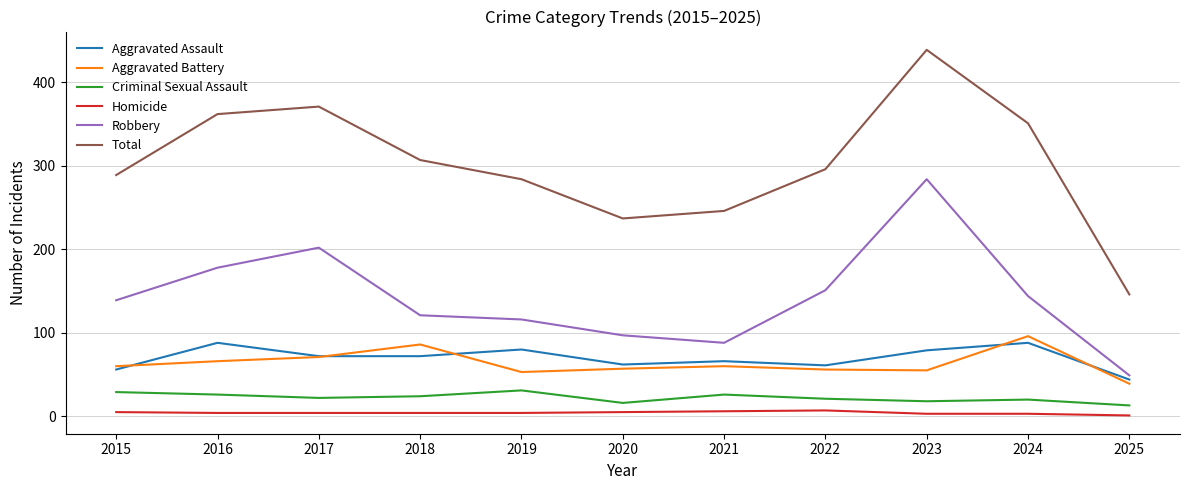

True or false: Homicide and Total intersect in this chart.

False